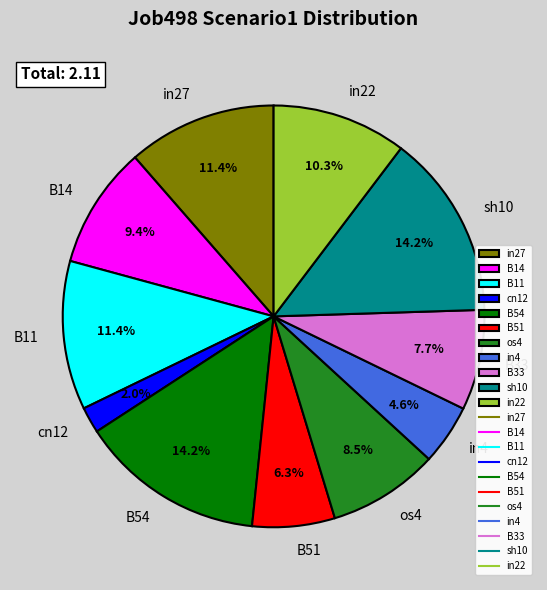

What is the total percentage of cn12 and in27?

13.4%